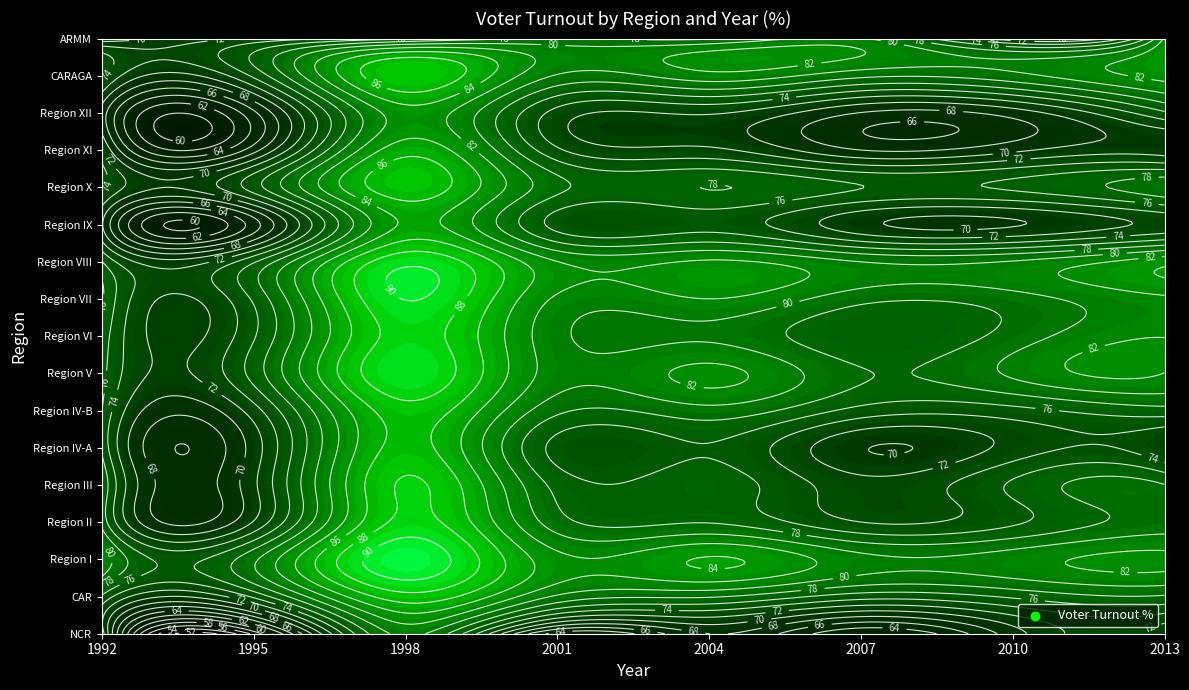

The value of Region IV-B at CAR is 40.3. True or false?

False